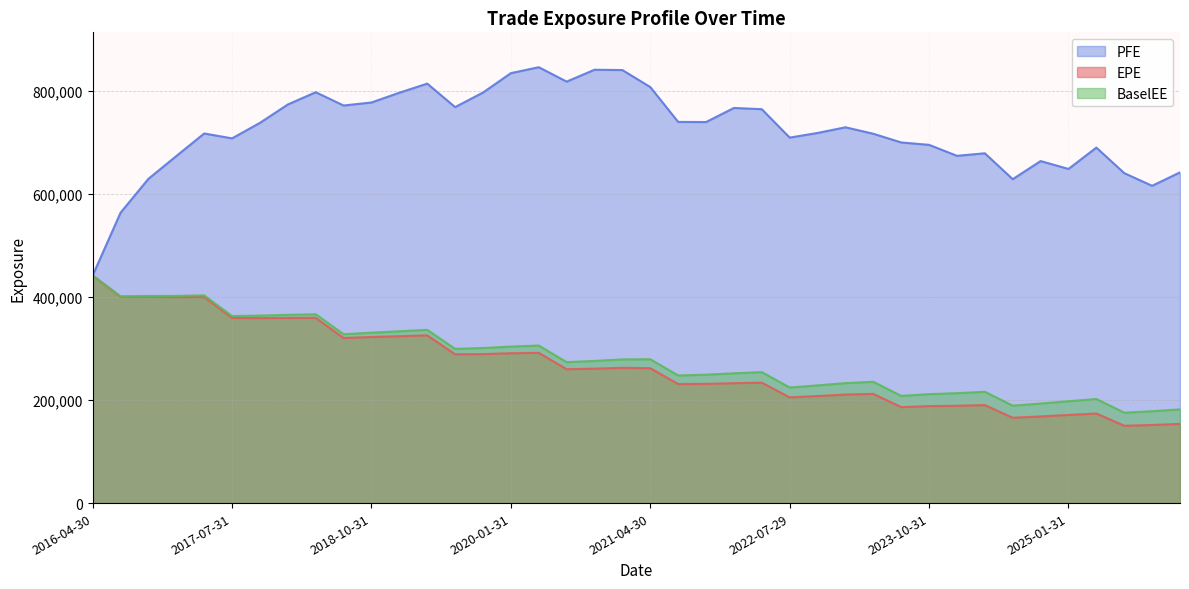

The value of PFE at 2022-10-31 is 1121343. True or false?

False